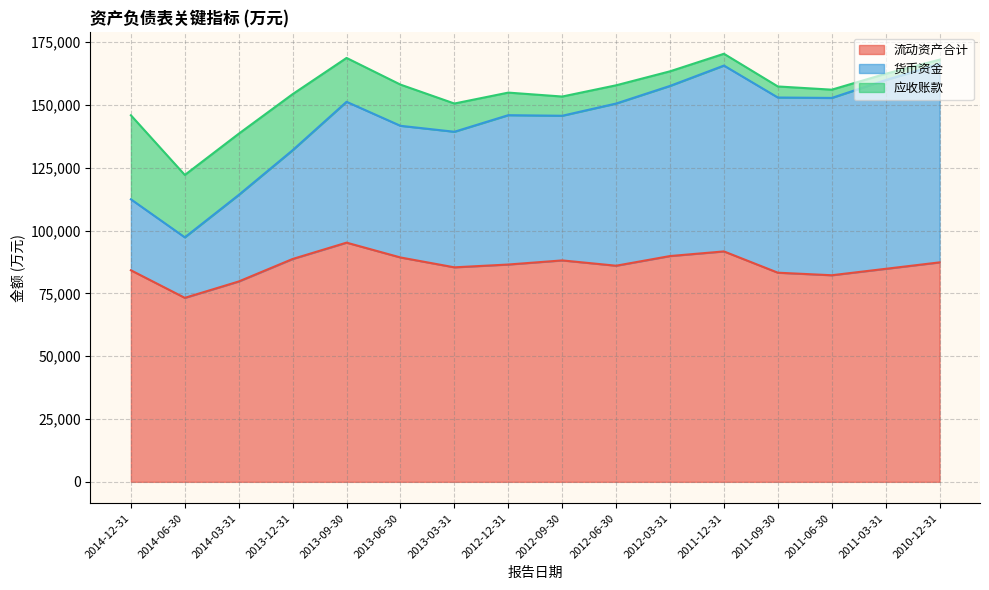

What is the spread (max minus min) of values at 2011-09-30?

78861